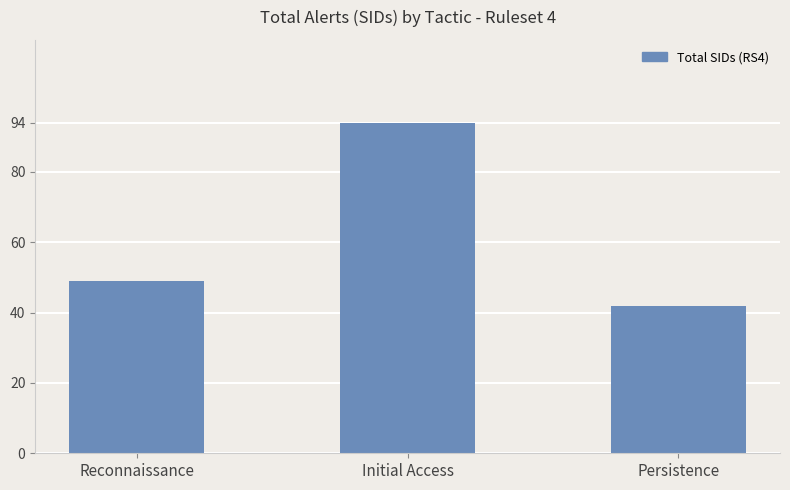

Approximately how many times larger is the value at Initial Access compared to Reconnaissance?

1.9